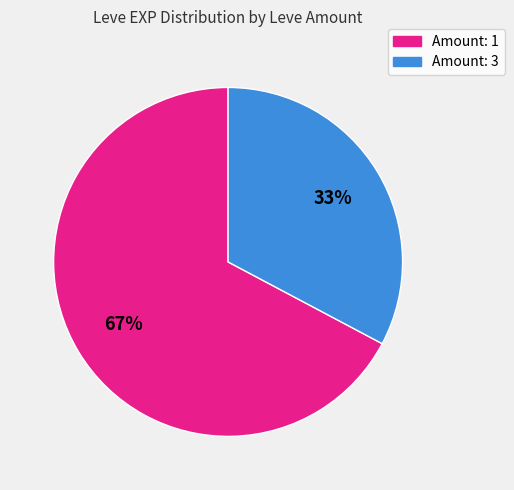

To the nearest percent, what is the difference between the largest and smallest slice percentages?

34%